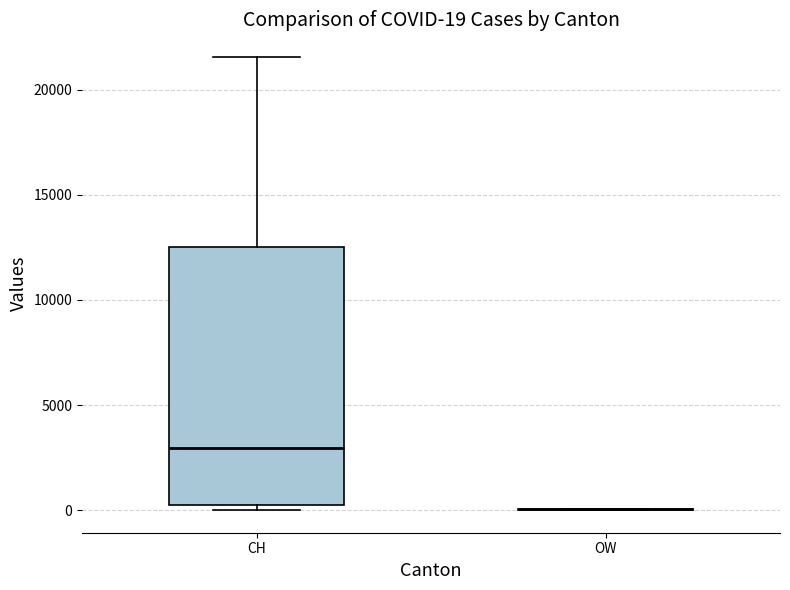

Which box is the tallest, from its lower edge to its upper edge?

CH